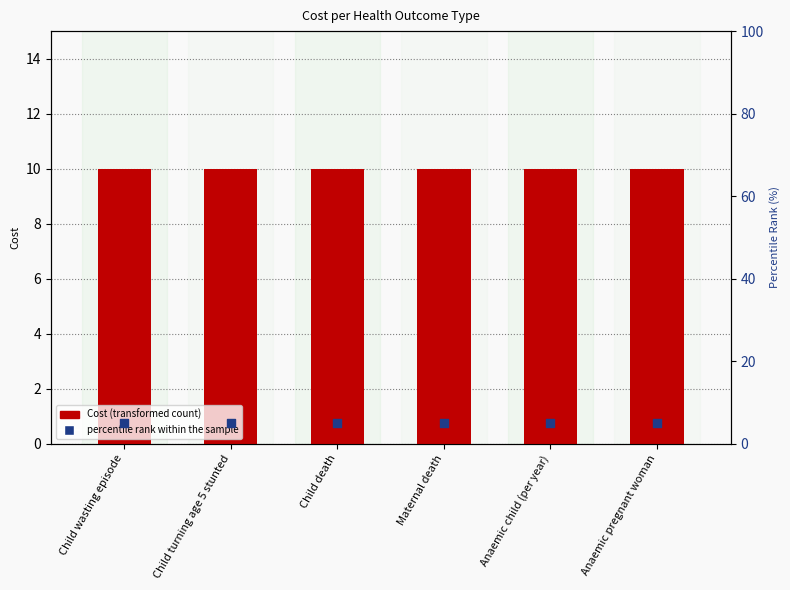

Which series has the largest total across all categories?

Cost